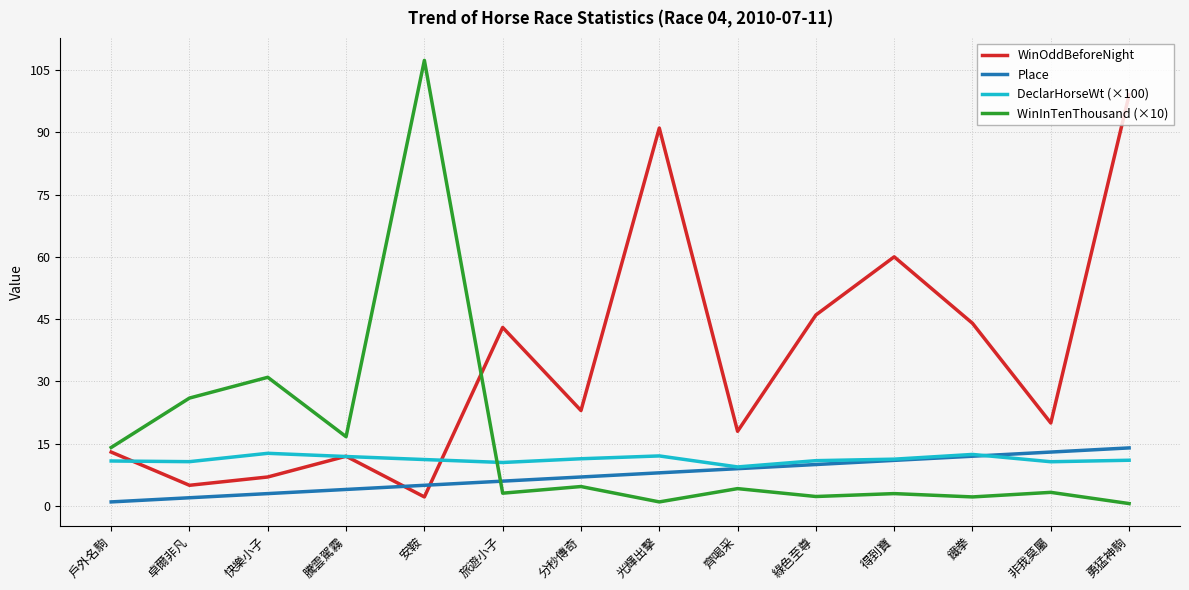

True or false: WinInTenThousand (×10) and DeclarHorseWt (×100) cross at least once.

True